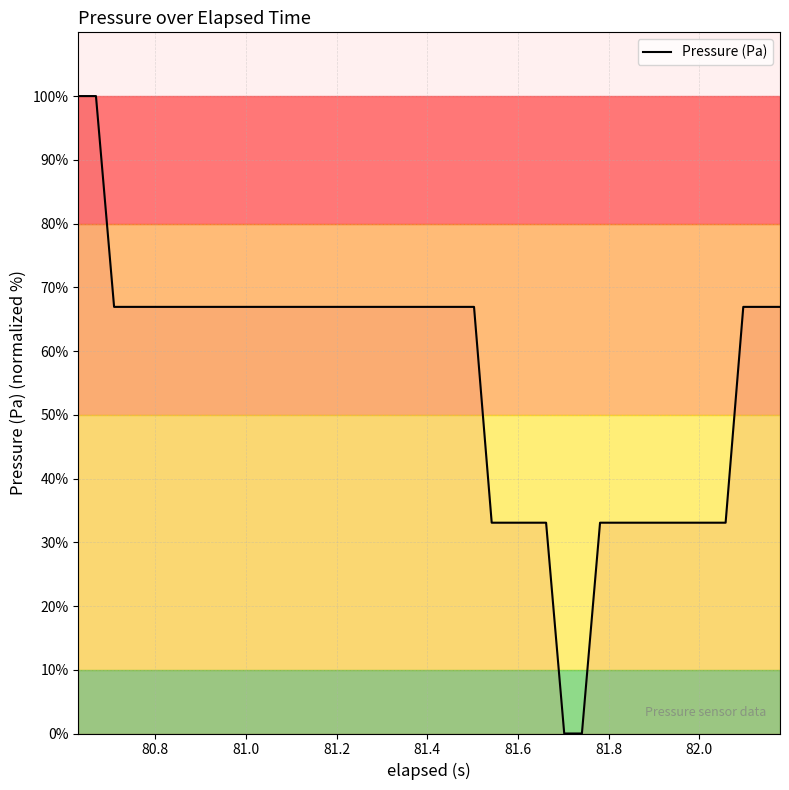

What is the maximum value shown in the chart?

100.0